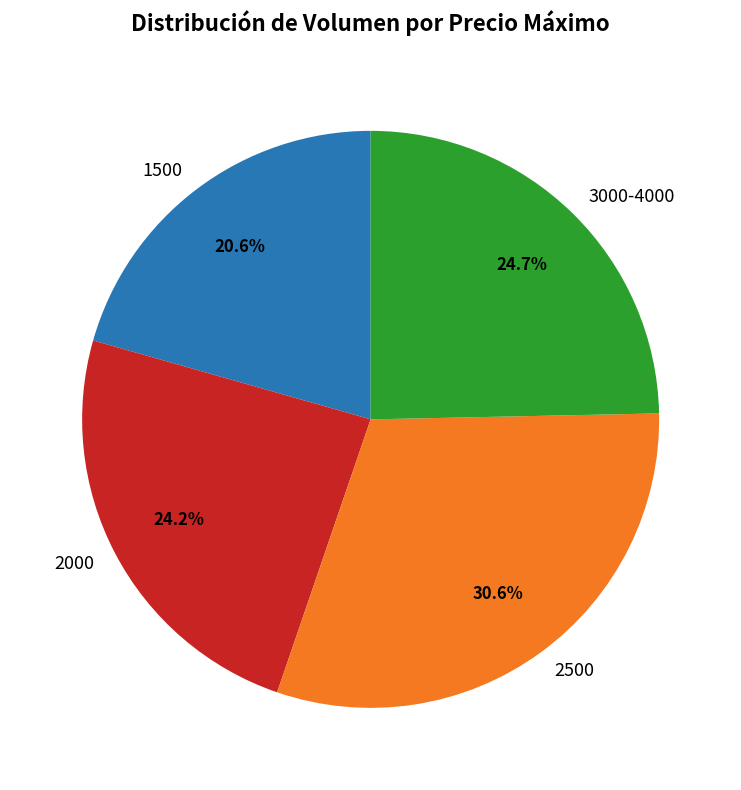

Approximately how many times larger is the value at 2500 compared to 2000?

1.3